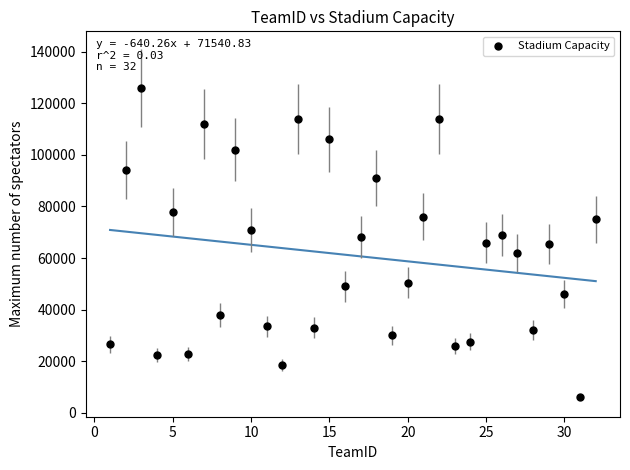

What is the range of Y values (max minus min)?

120000